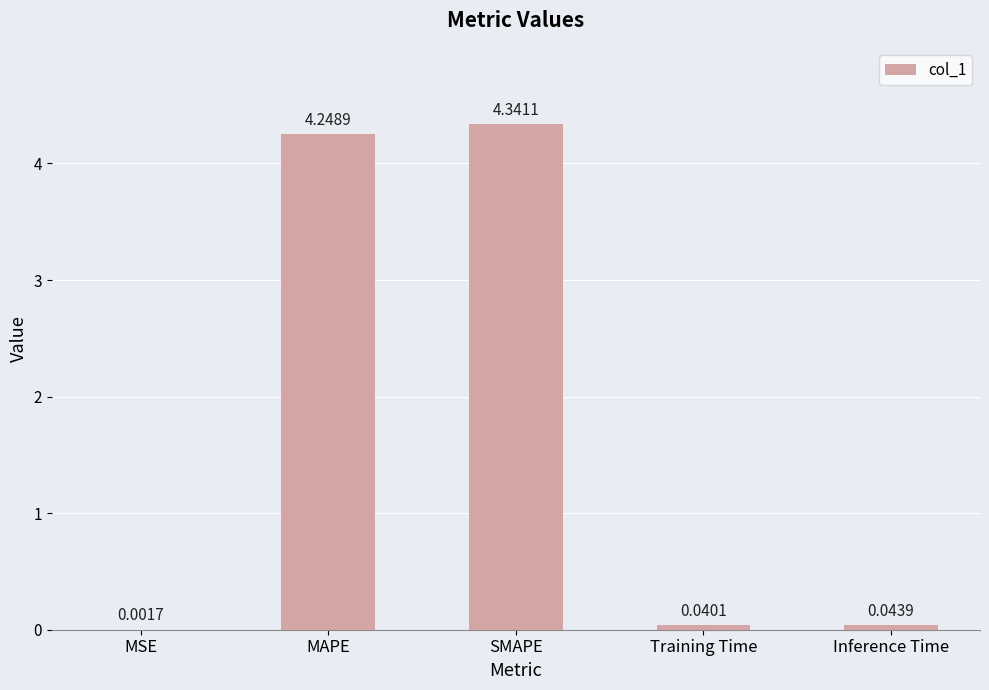

At which label is the value closest to 2?

Inference Time